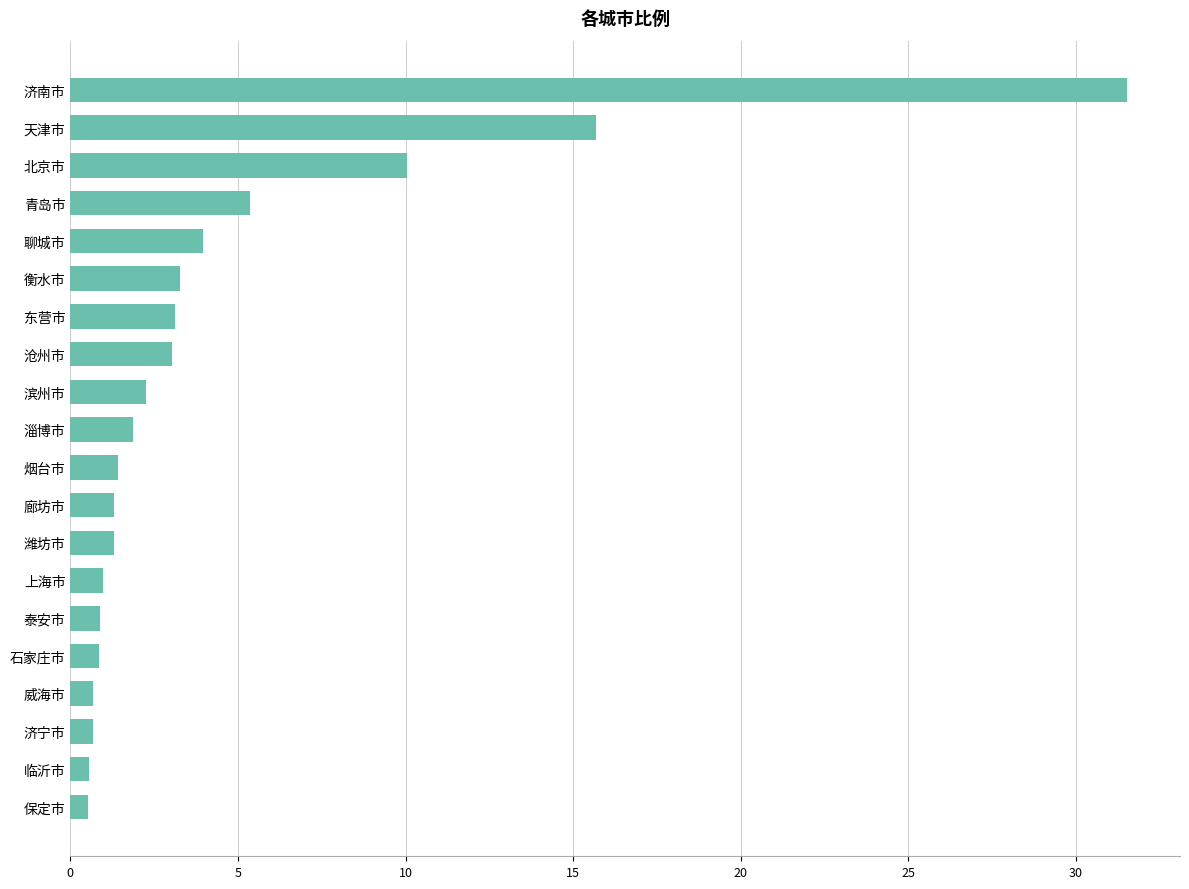

Between 东营市 and 潍坊市, which is larger?

东营市